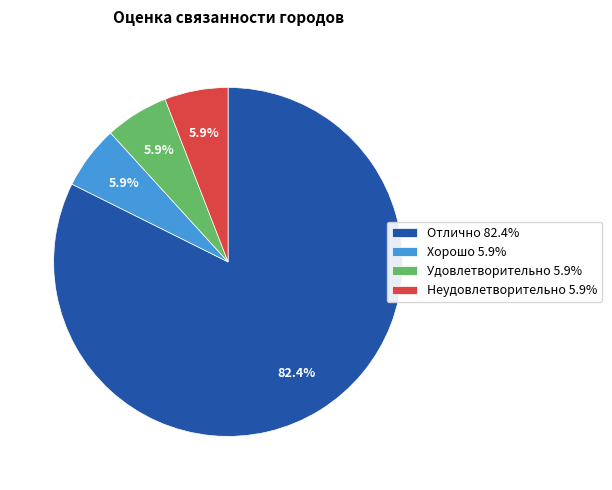

What percentage is NOT represented by Неудовлетворительно?

94.1%